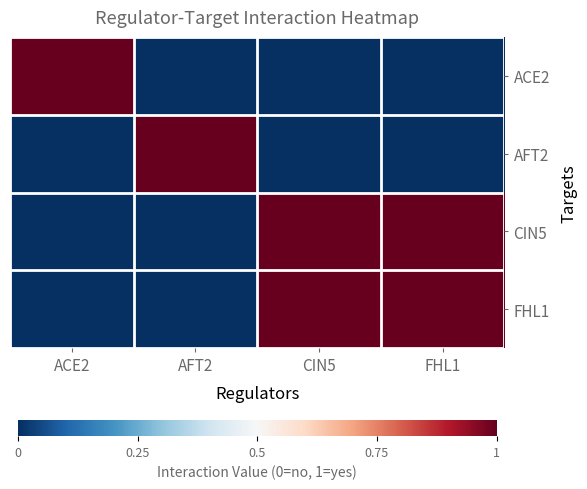

Which series has the largest total across all categories?

CIN5